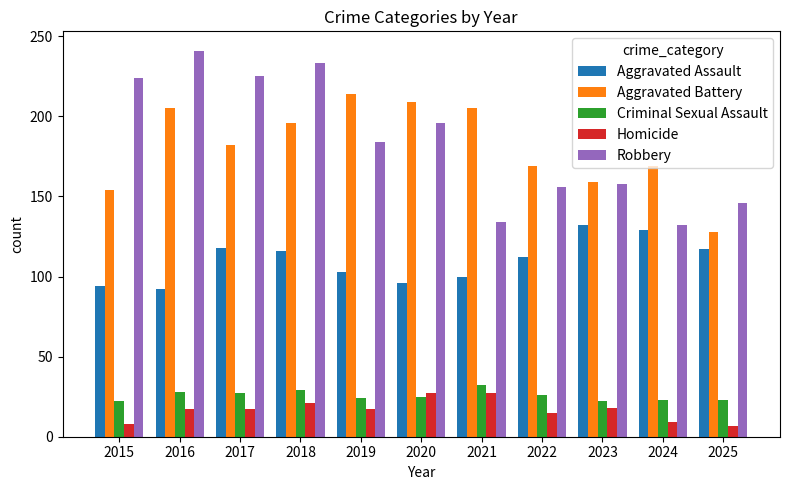

What is the value of the Homicide bar at the 4th from the left?

21